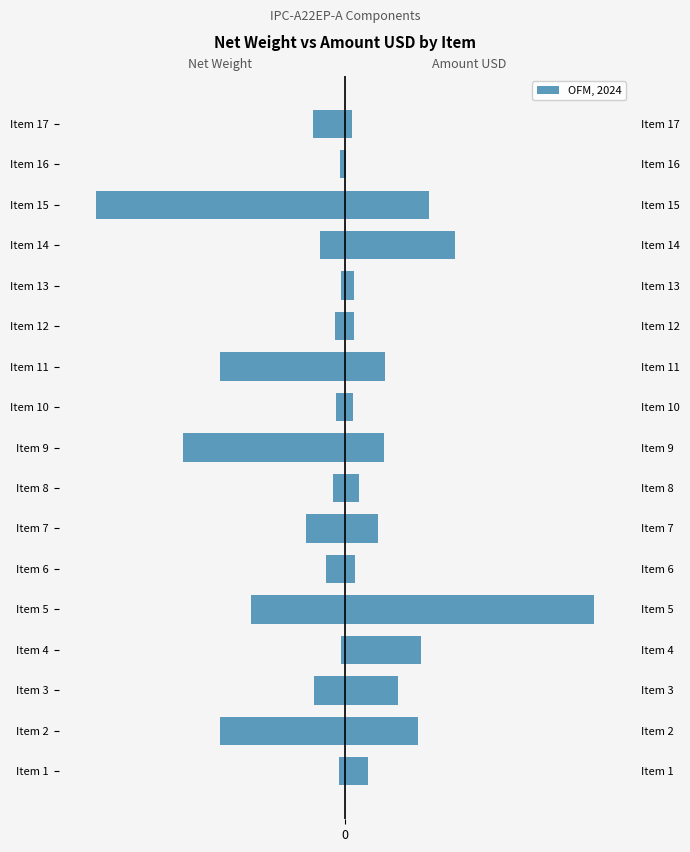

How many data points in Amount USD are above 1071?

9